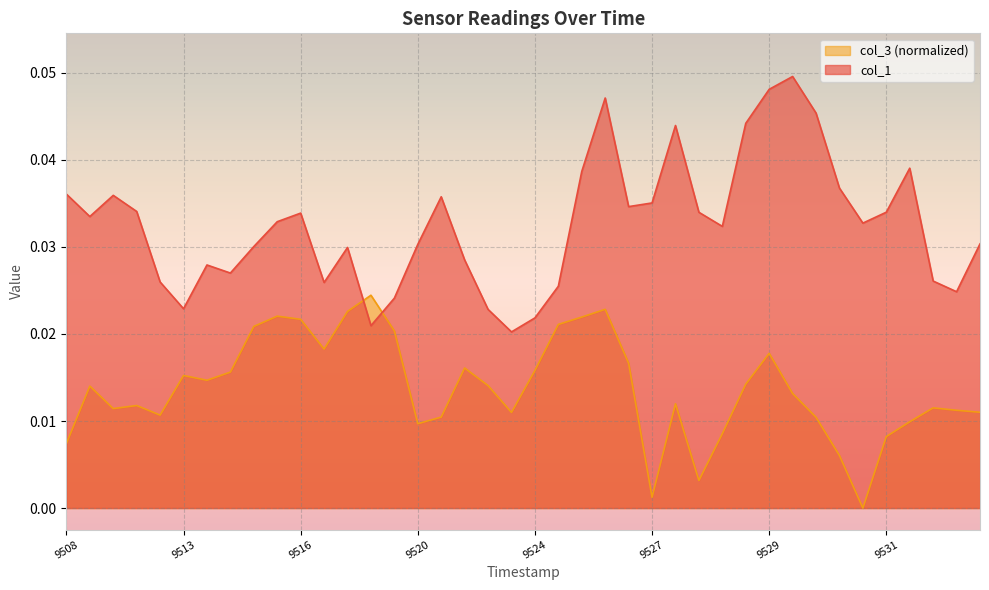

Is it true that col_1 equals 0.0 at 1755067489527?

True